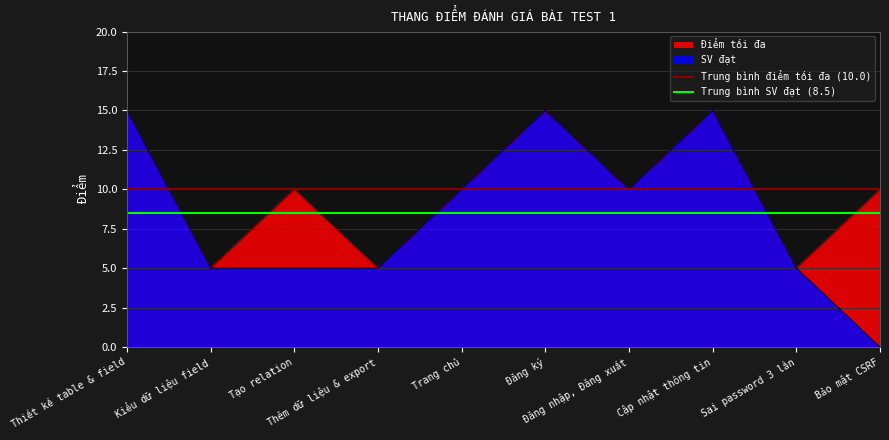

The Trung bình SV đạt (8.5) series shows 8.5 at Thiết kế table & field. True or false?

True